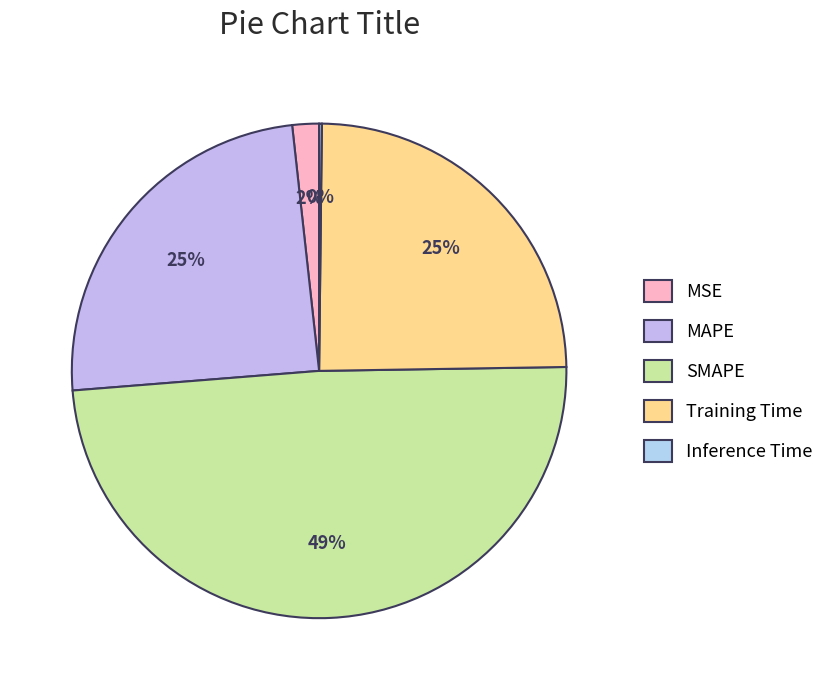

Does SMAPE represent more than half of the total?

No